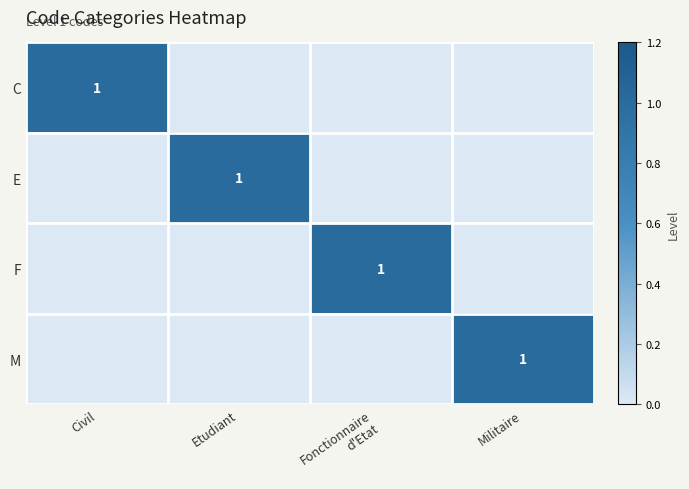

True or false: C has a value of 1 at Civil.

True